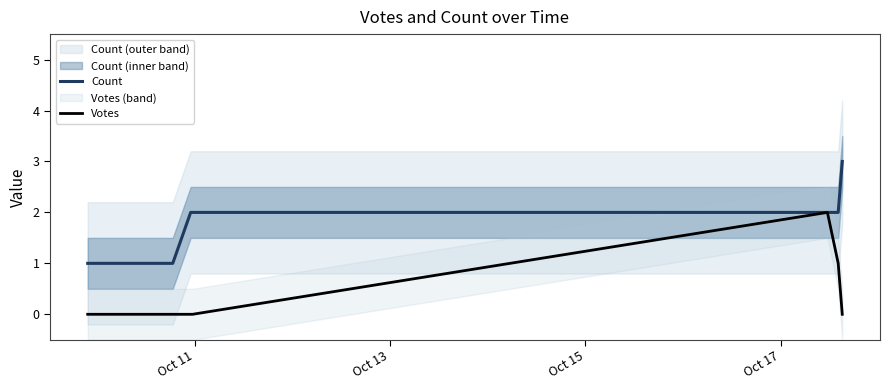

True or false: Count has more than 2 points higher than both neighbors.

False